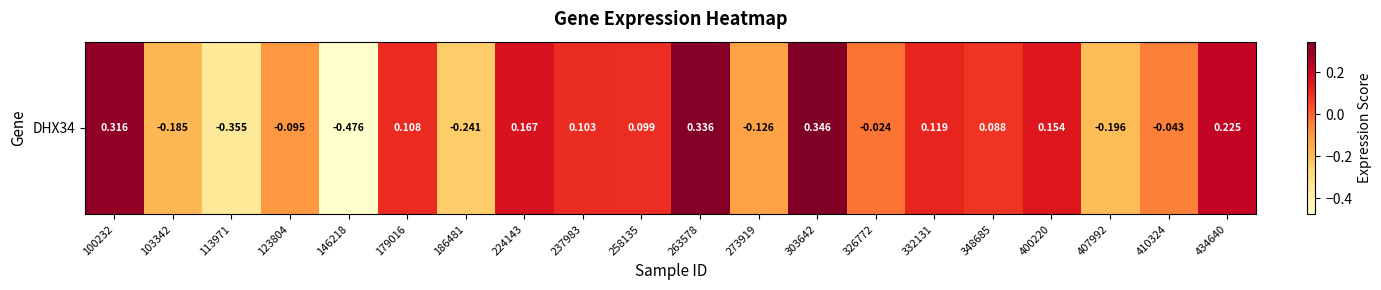

How many series are shown in this chart?

1